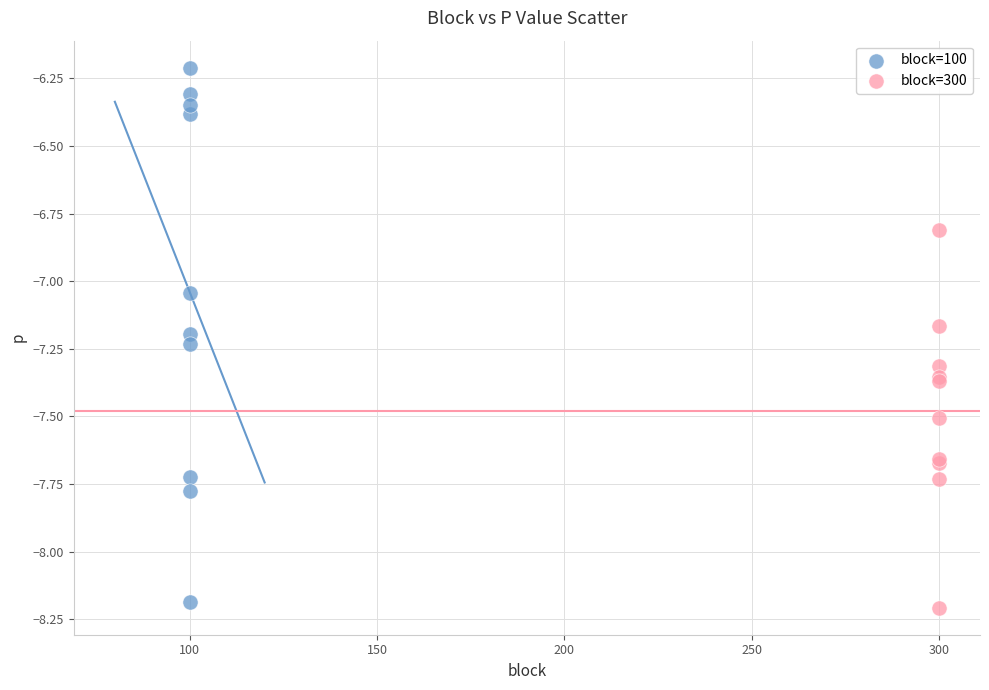

Which series contains the highest Y value?

block=100